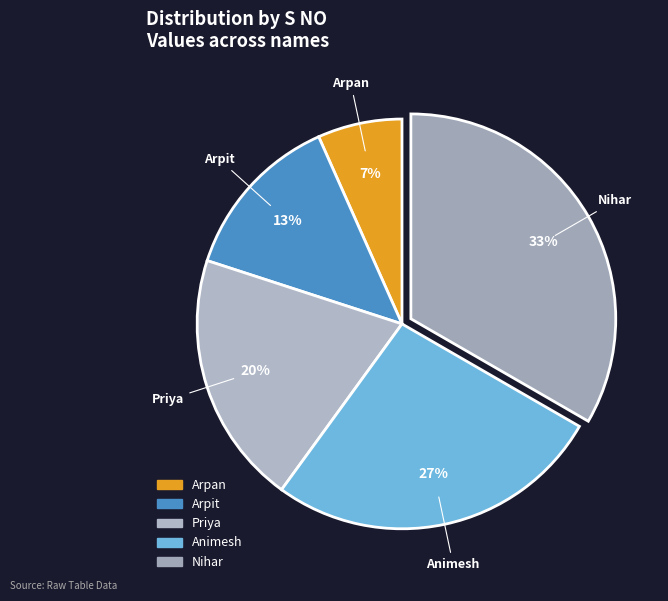

How many slices are in this pie chart?

5